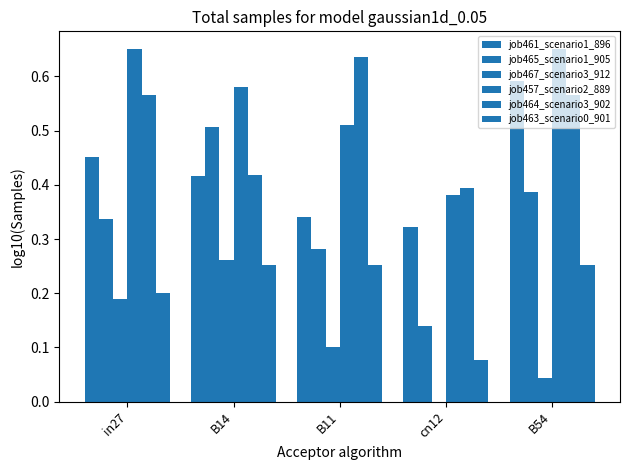

At which category is the sum across all series the highest?

B54